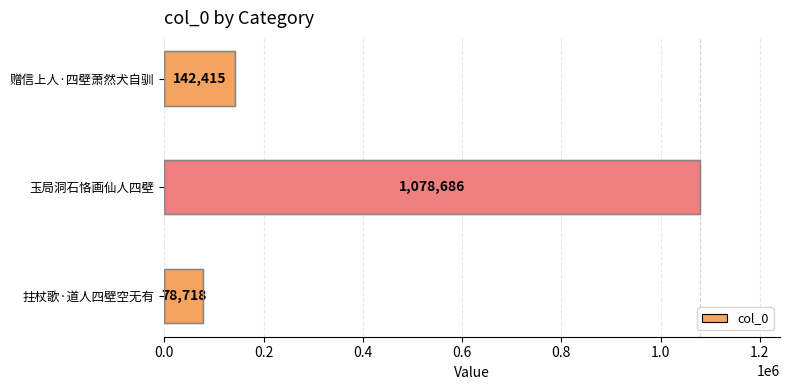

Approximately how many times larger is the value at 玉局洞石恪画仙人四壁 compared to 拄杖歌·道人四壁空无有?

13.7